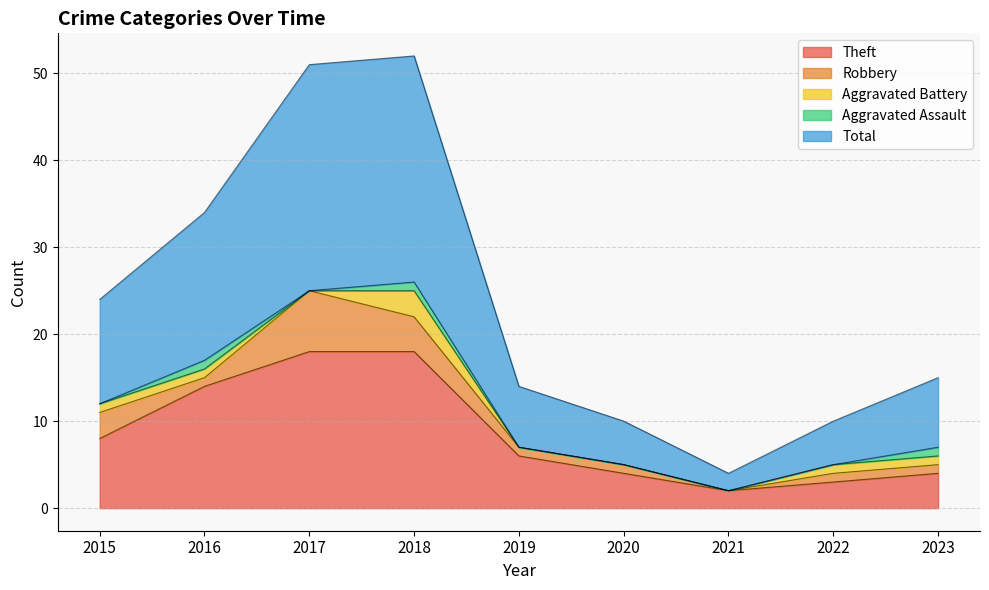

True or false: Robbery and Aggravated Battery cross at least once.

False